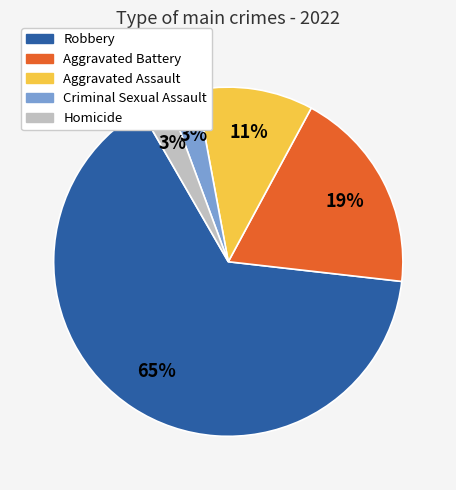

Which category has the biggest portion of the pie?

Robbery